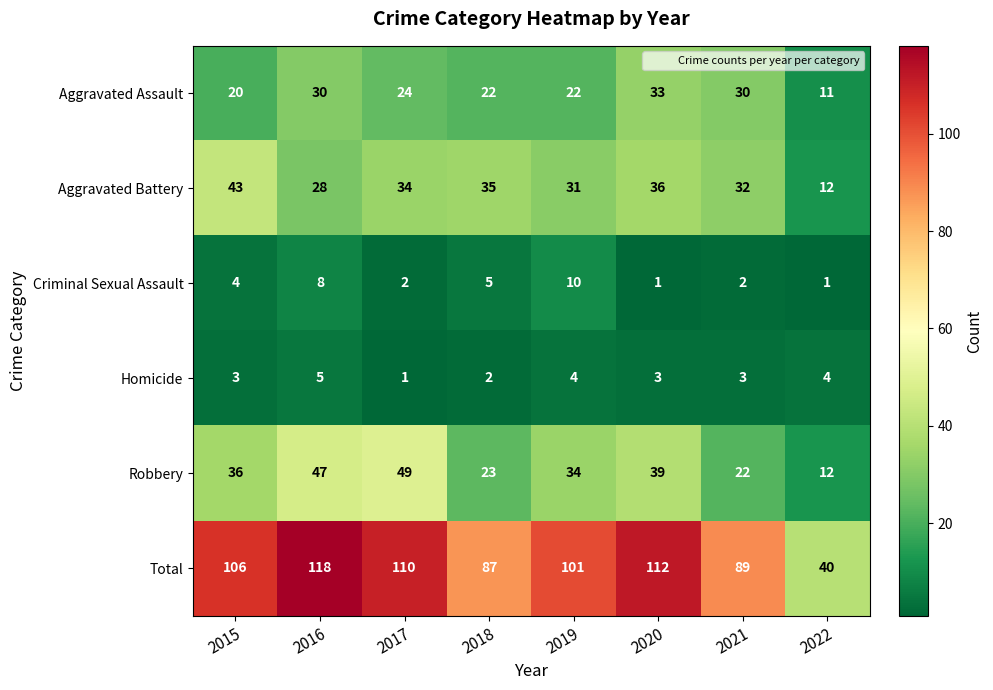

What is the total value across all series at 2019?

202